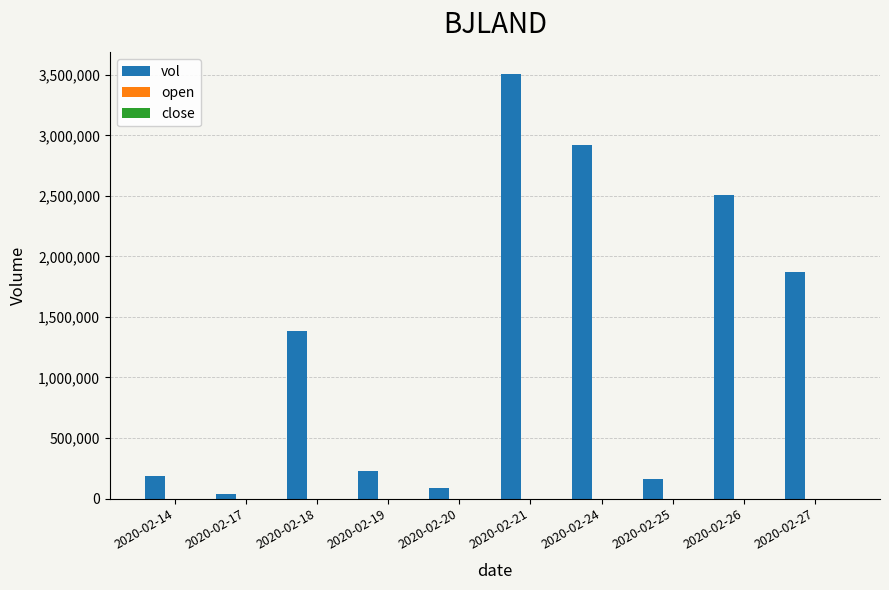

What is the difference between the vol values at 2020-02-25 and 2020-02-20?

68700.0